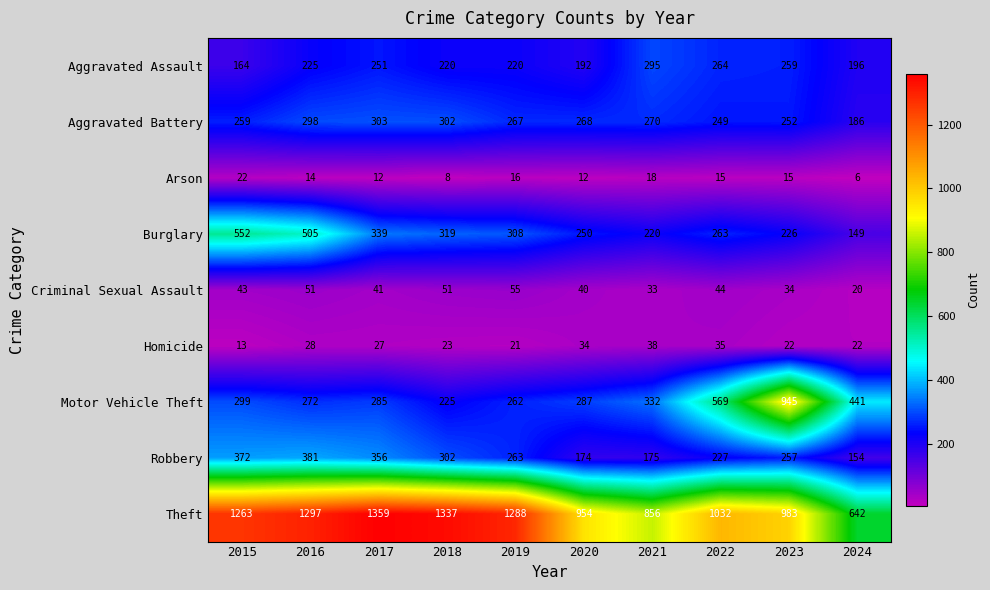

Rank the categories by Robbery value from lowest to highest.

2024, 2020, 2021, 2022, 2023, 2019, 2018, 2017, 2015, 2016